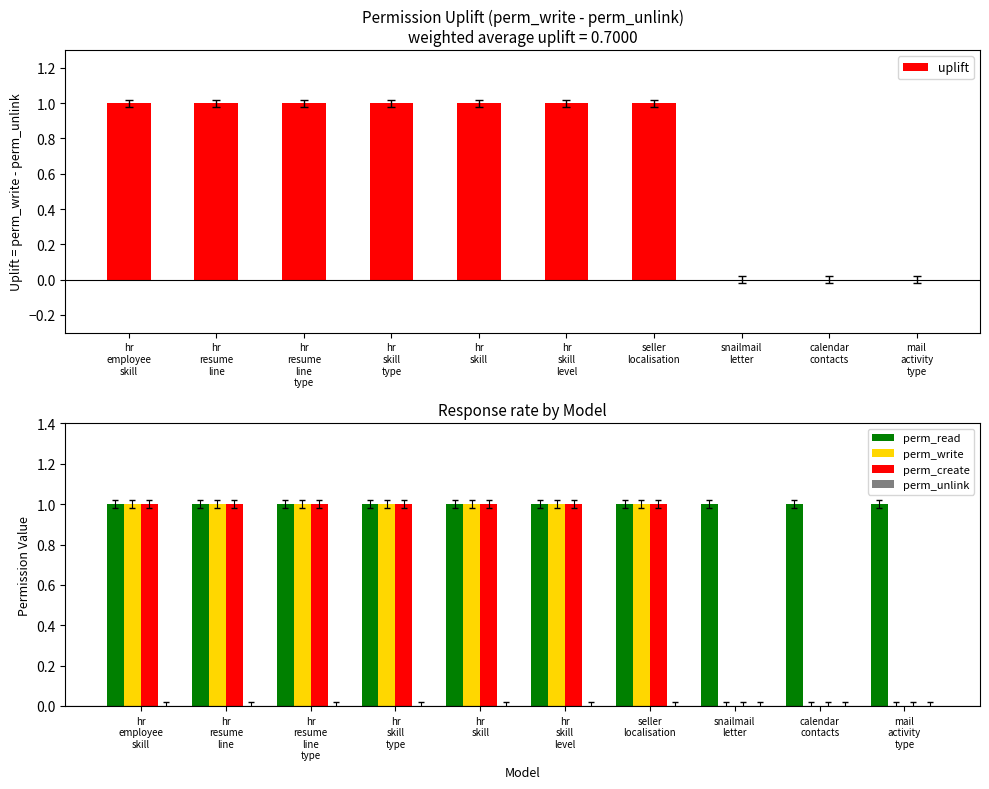

The perm_write series shows 2 at hr
skill
type. True or false?

False